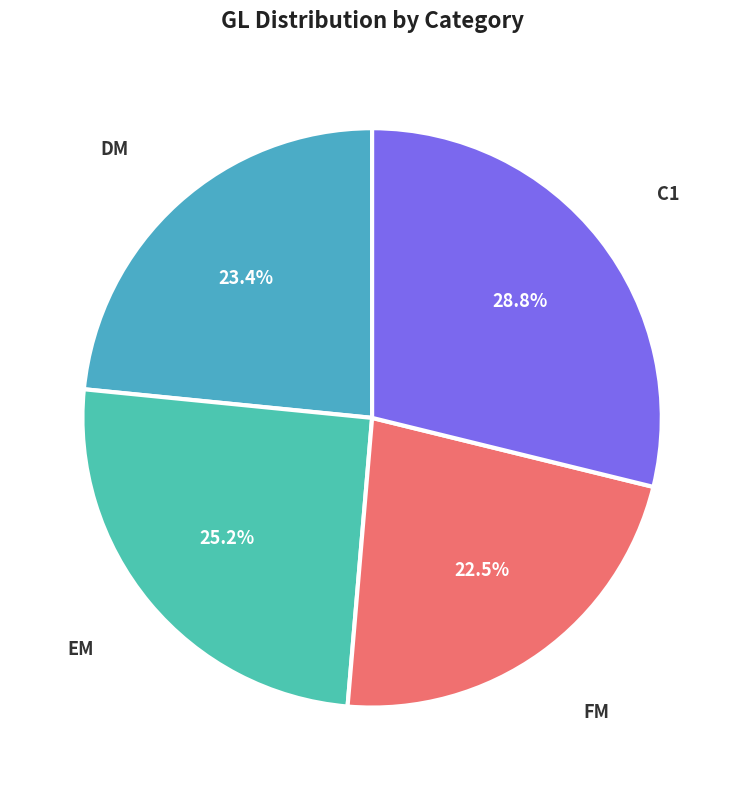

Between EM and DM, which is larger?

EM